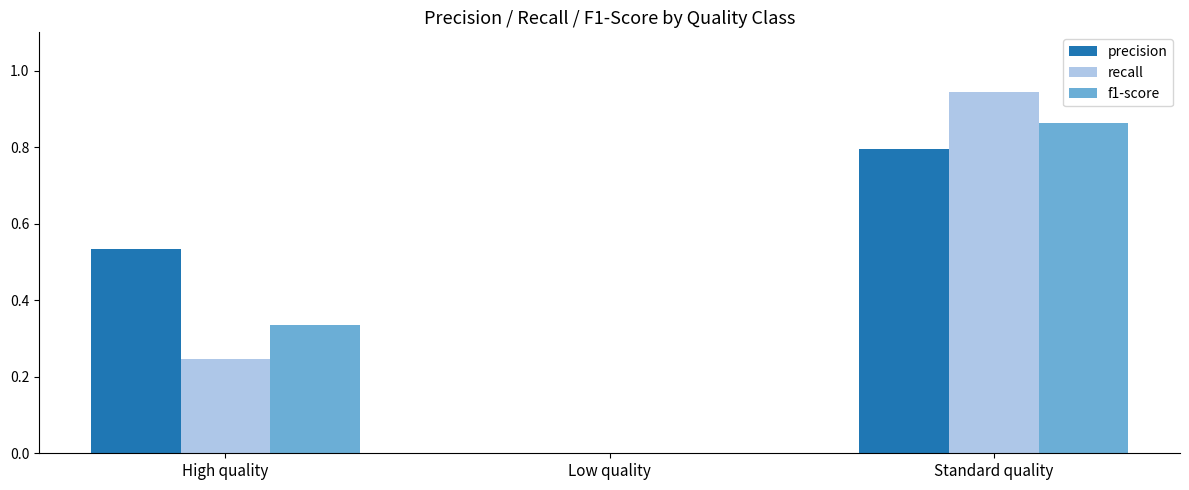

Which label corresponds to the largest value in the chart?

Standard quality